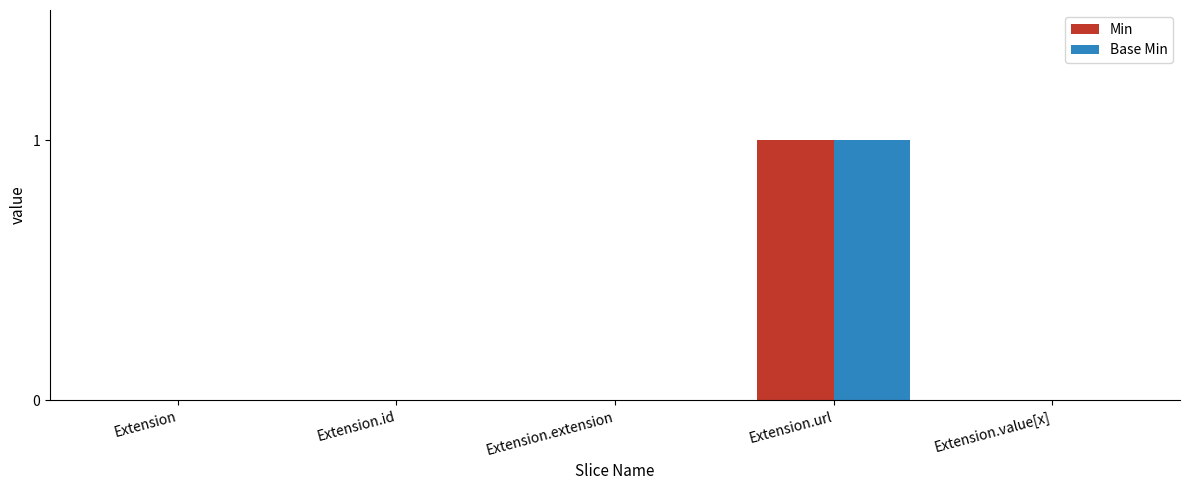

At which category is the sum across all series the highest?

Extension.url